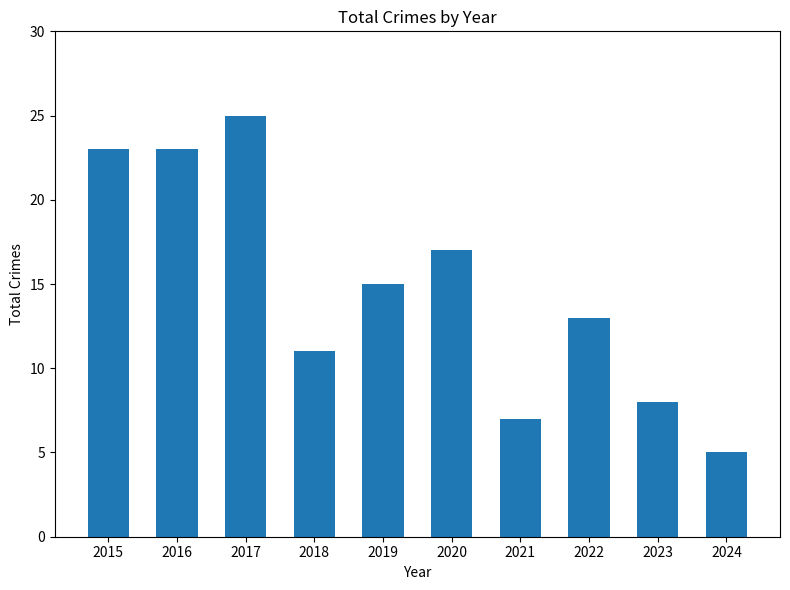

Reading left to right, transcribe all the data shown in this chart.

23	23	25	11	15	17	7	13	8	5